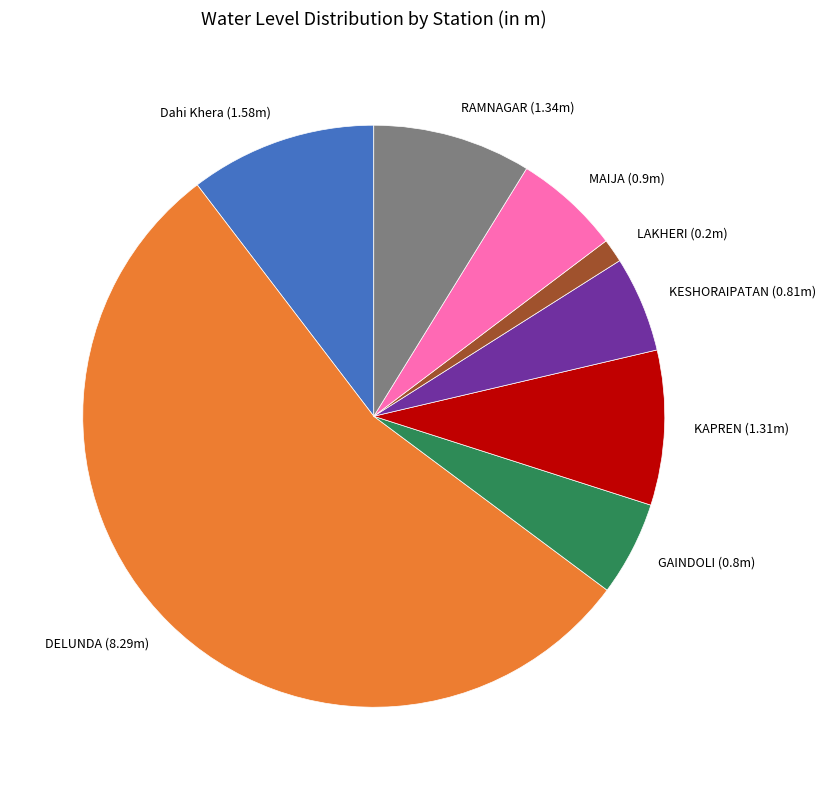

Count the number of slices in the pie.

8